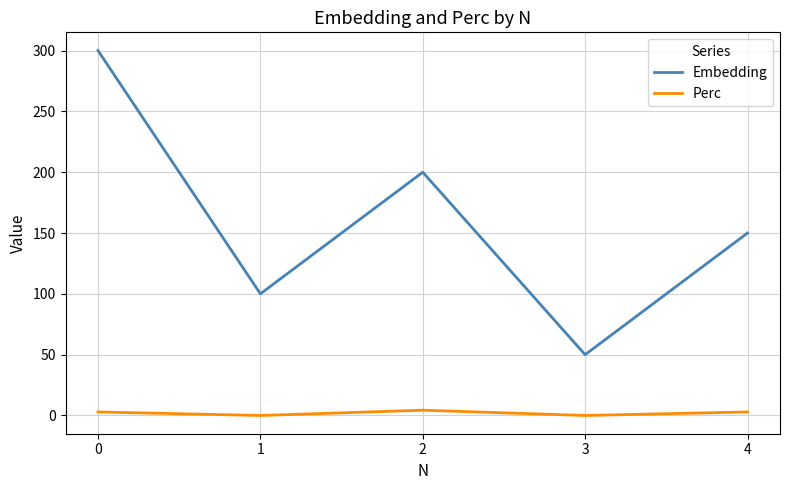

What is the difference between the second highest and second lowest values in the Embedding series?

100.0